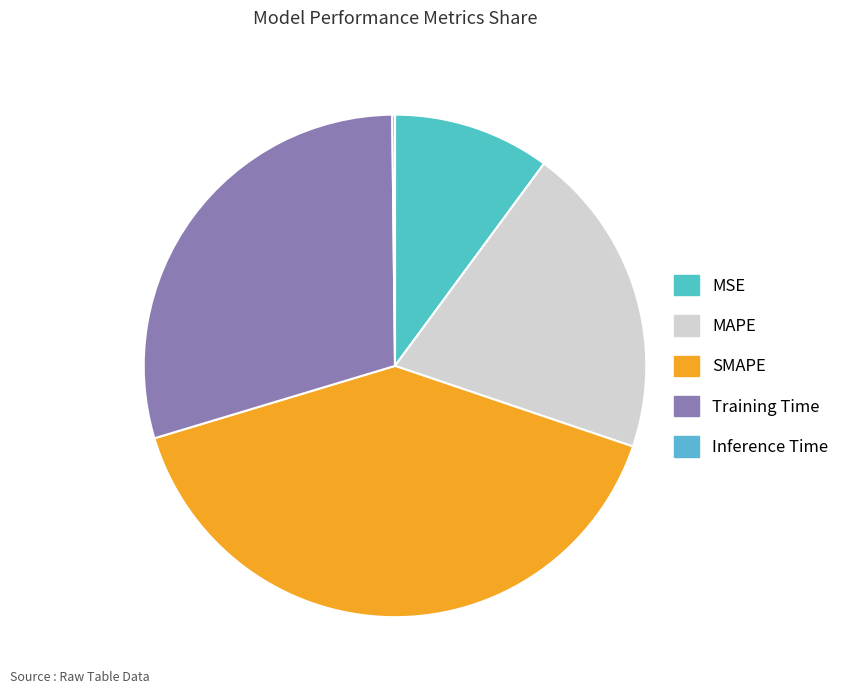

What is the smallest slice in the pie chart?

Inference Time